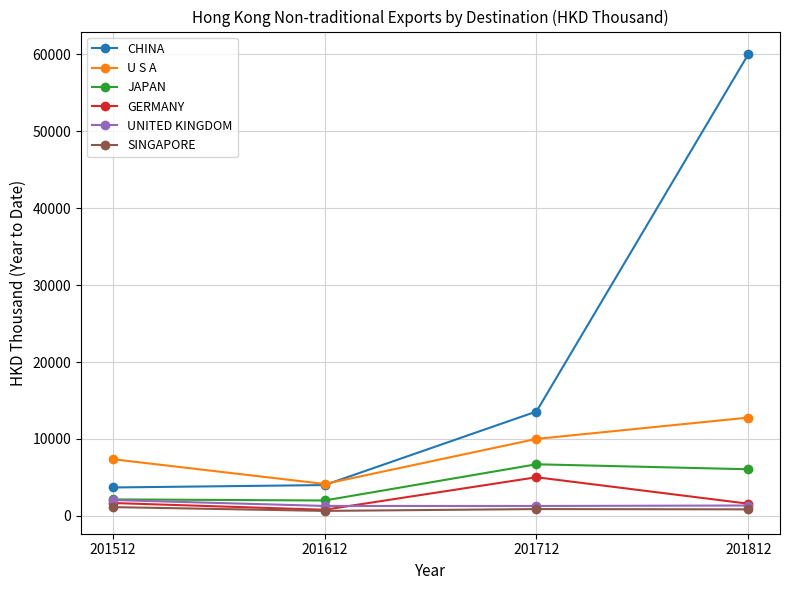

True or false: UNITED KINGDOM has more than 2 points higher than both neighbors.

False